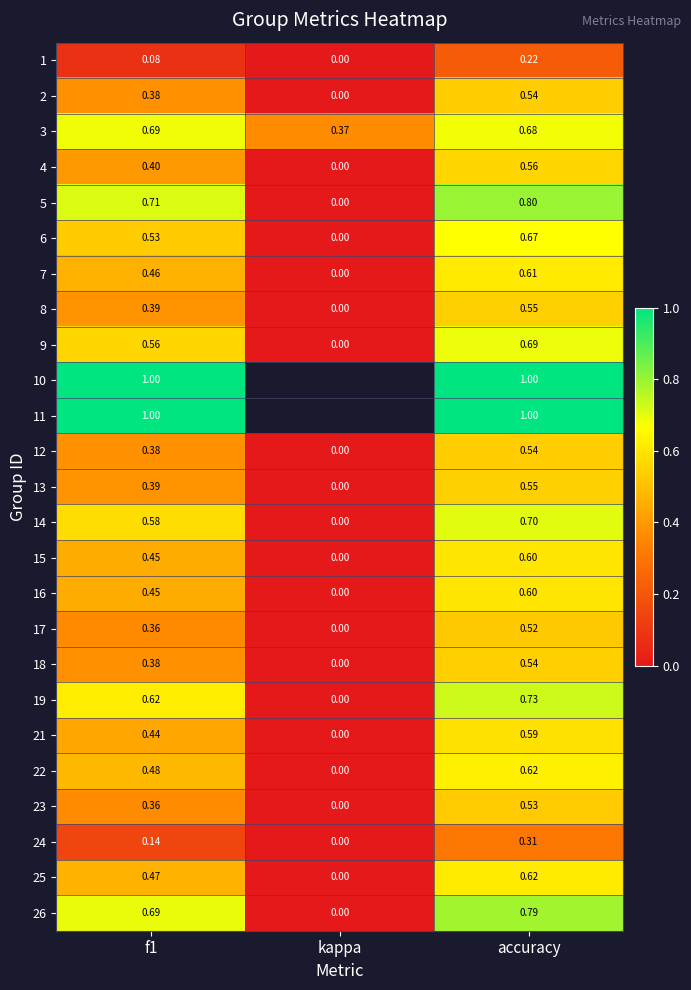

What is the average value of the 9 series?

0.4